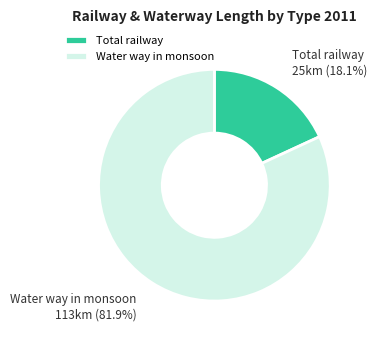

Count the number of slices in the pie.

2